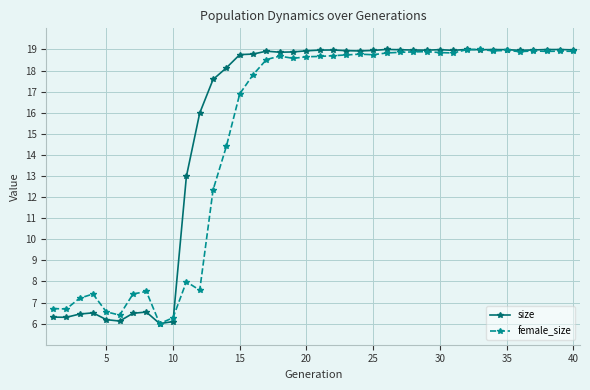

What is the greatest value displayed?

19.0